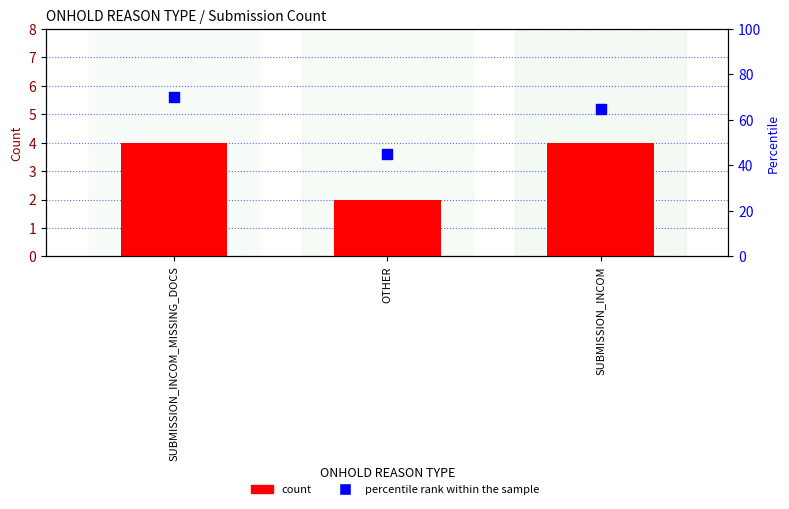

What are all the series names shown in the legend?

count, percentile rank within the sample